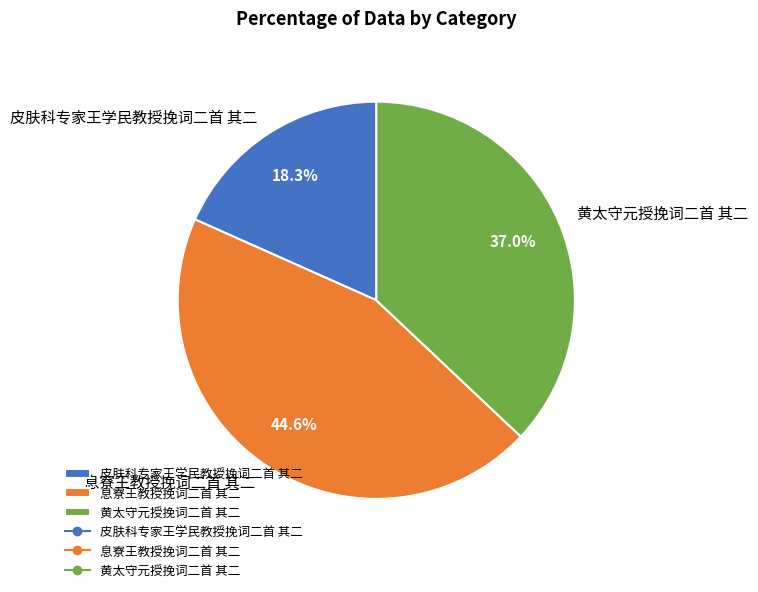

Which slice is the smallest?

皮肤科专家王学民教授挽词二首 其二